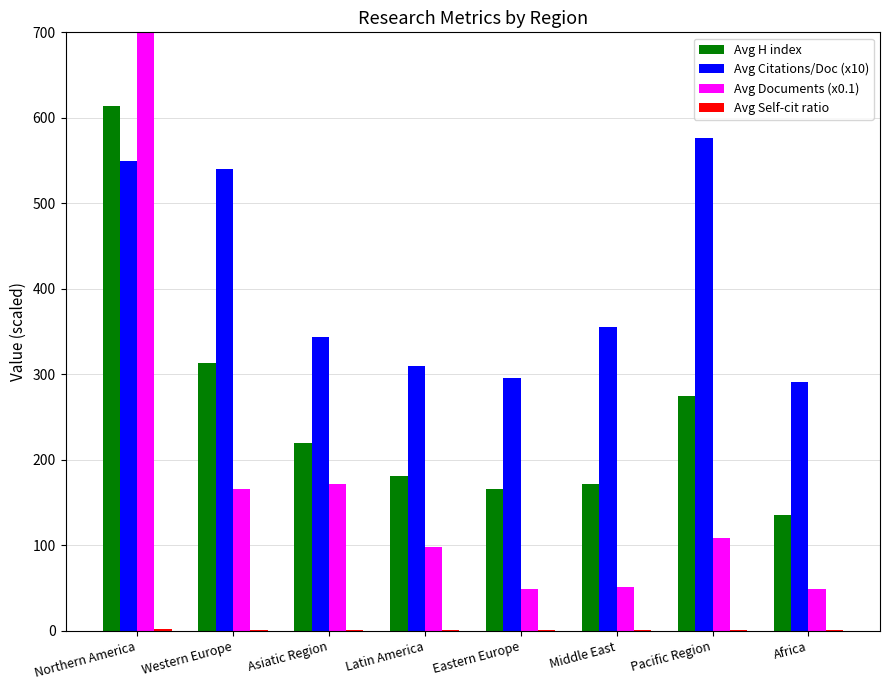

Reading right to left, transcribe all the data shown in this chart.

Avg H index: 135.5	275.0	171.7	166.2	180.7	219.2	313.1	613.5
Avg Citations/Doc (x10): 291.2	576.4	355.4	295.5	309.7	344.3	540.1	549.4
Avg Documents (x0.1): 49.4	108.1	51.2	49.6	98.3	171.8	166.5	1039.0
Avg Self-cit ratio: 1.5	0.9	1.3	0.9	1.6	1.4	1.1	2.3